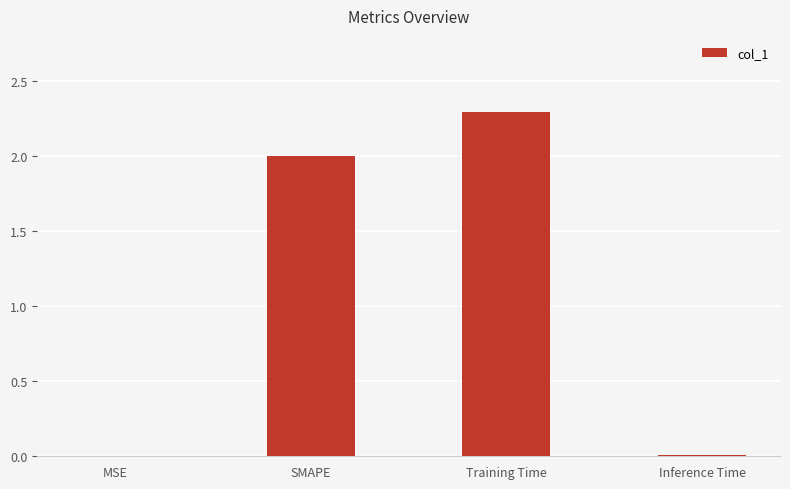

What is the sum of all values?

4.3